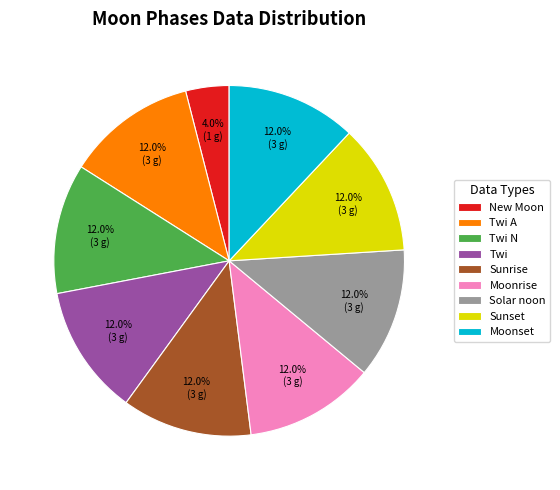

The Sunset slice represents 12% of the pie. True or false?

True